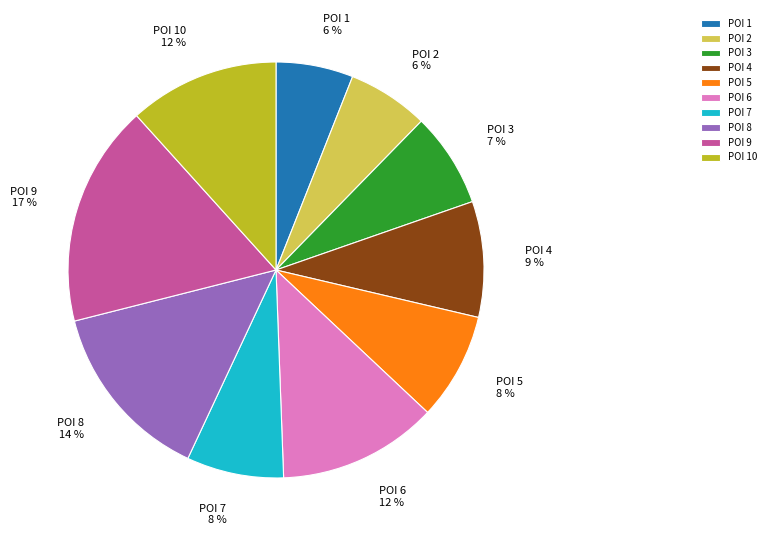

True or false: POI 5 accounts for 8% of the total.

True